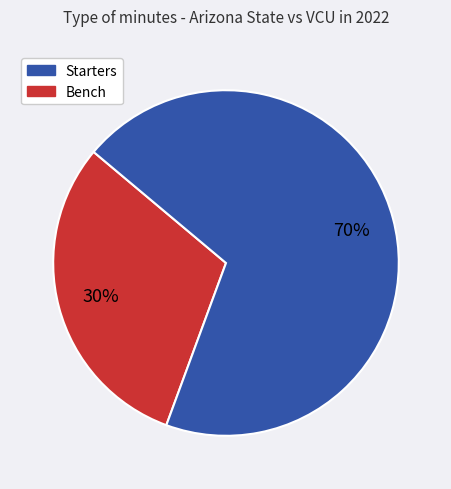

Is there a majority slice in this chart?

Yes